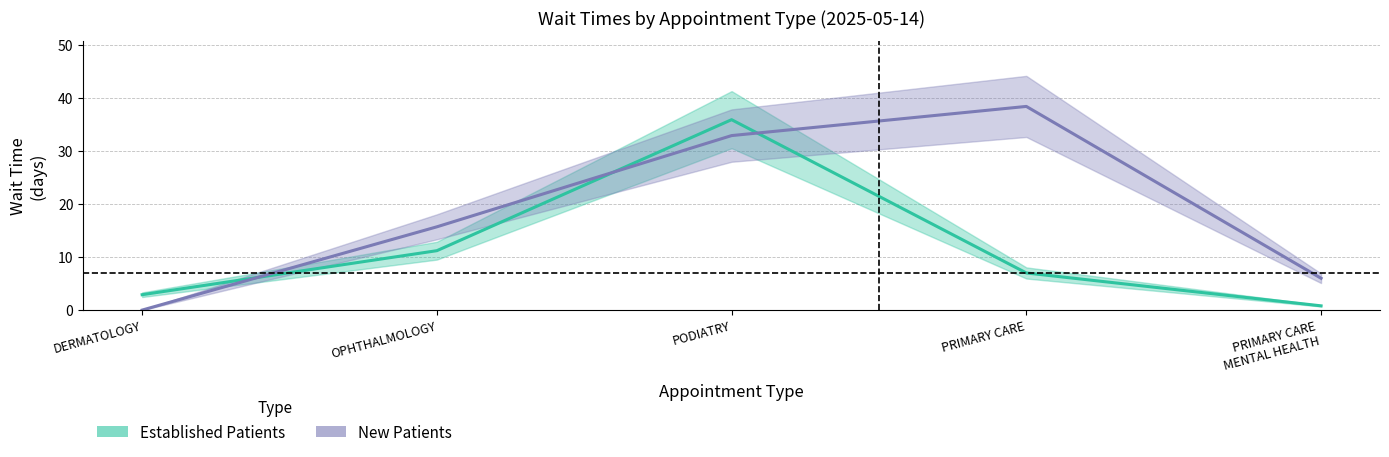

Reading left to right, what are all the values shown in this chart?

Established Patients: DERMATOLOGY=2.9	OPHTHALMOLOGY=11.2	PODIATRY=35.9	PRIMARY CARE=7.0	PRIMARY CARE
MENTAL HEALTH=0.8
New Patients: DERMATOLOGY=0.0	OPHTHALMOLOGY=15.7	PODIATRY=32.9	PRIMARY CARE=38.4	PRIMARY CARE
MENTAL HEALTH=6.0